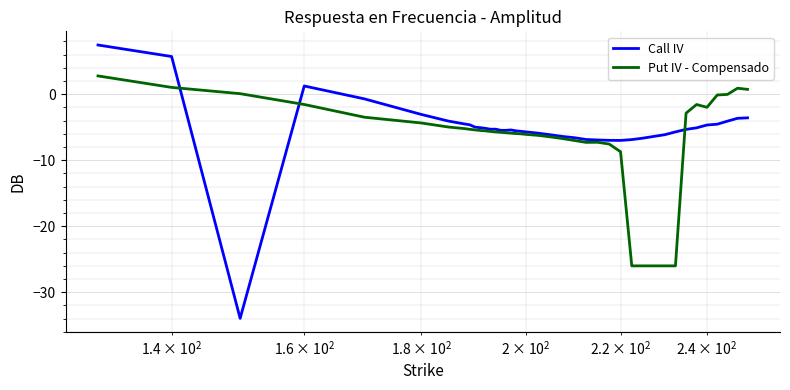

What is the maximum value shown in the chart?

7.5